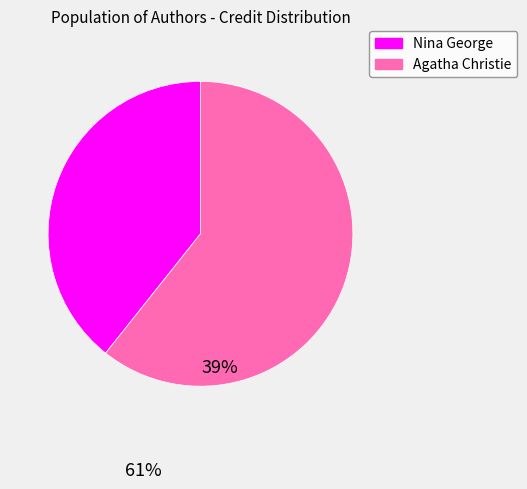

What is the majority slice?

Agatha Christie